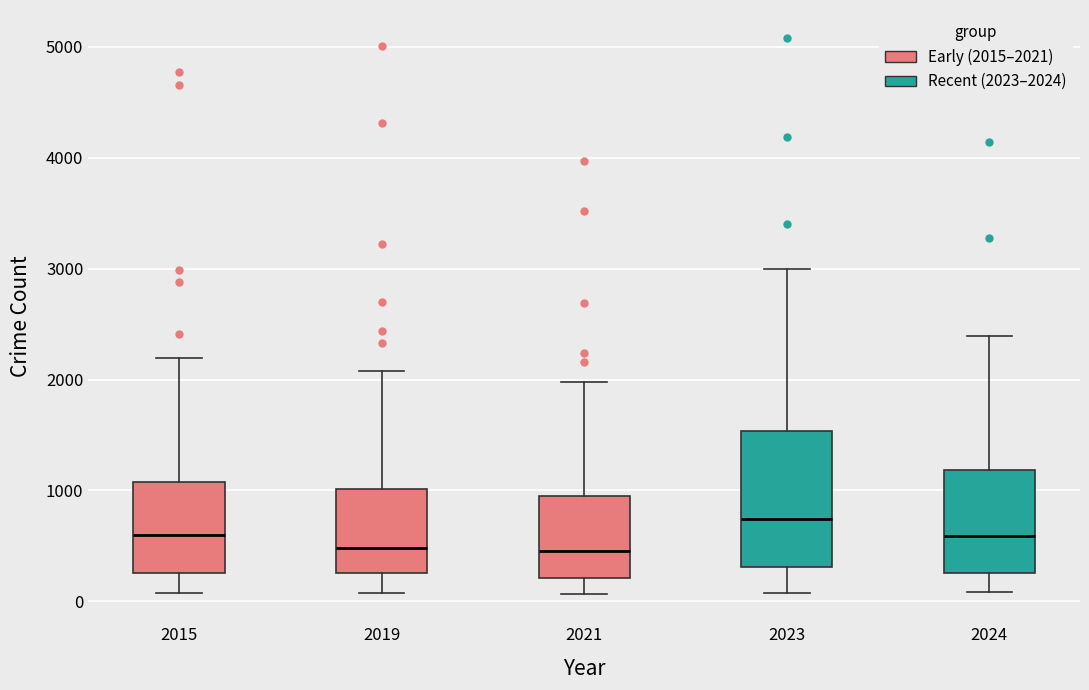

Where does the median line of the box at x = 2023 sit on the y-axis? The values are not printed on the chart, so give them approximately, as read against the axis.

700